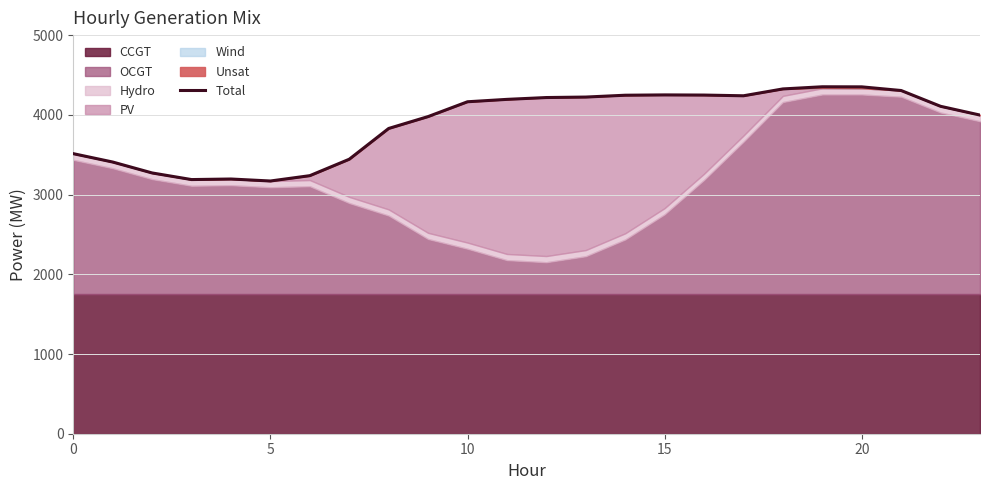

How many lines are shown in the chart?

1